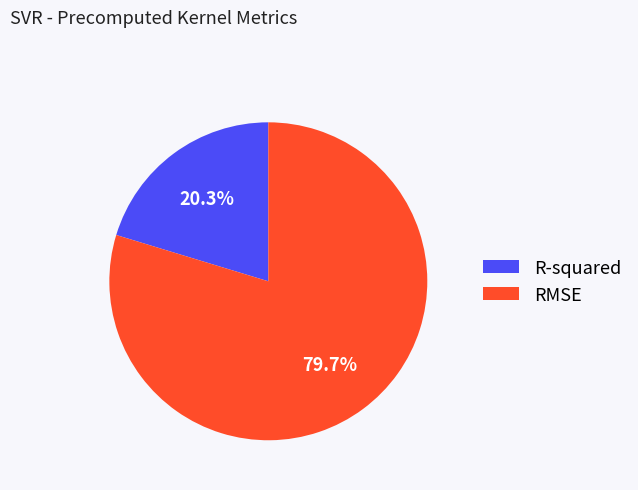

Is there a majority slice in this chart?

Yes